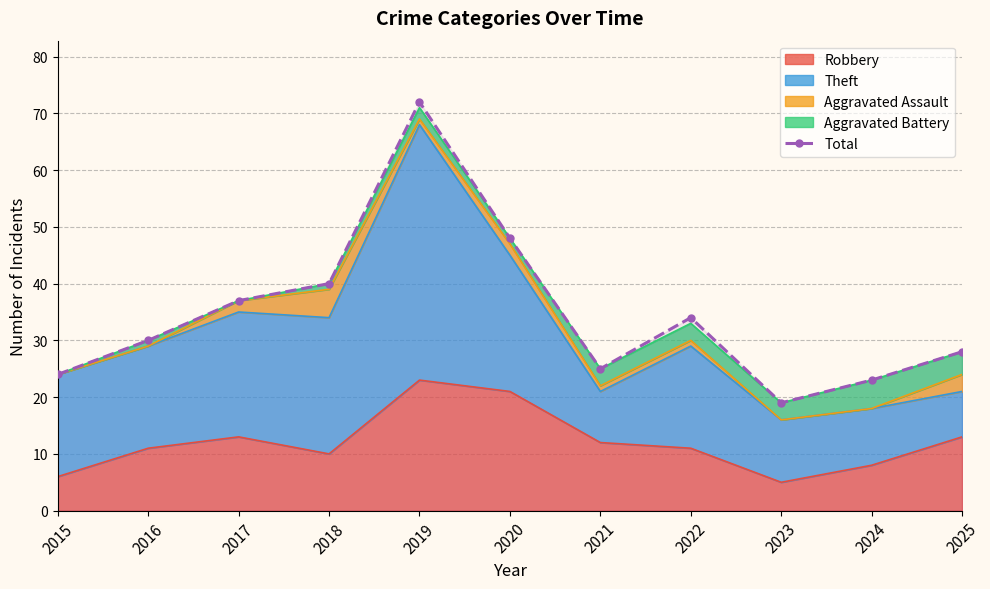

Which category has the lowest value across all series?

2023